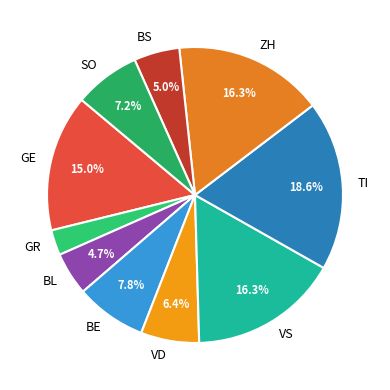

How many segments does this pie chart have?

10